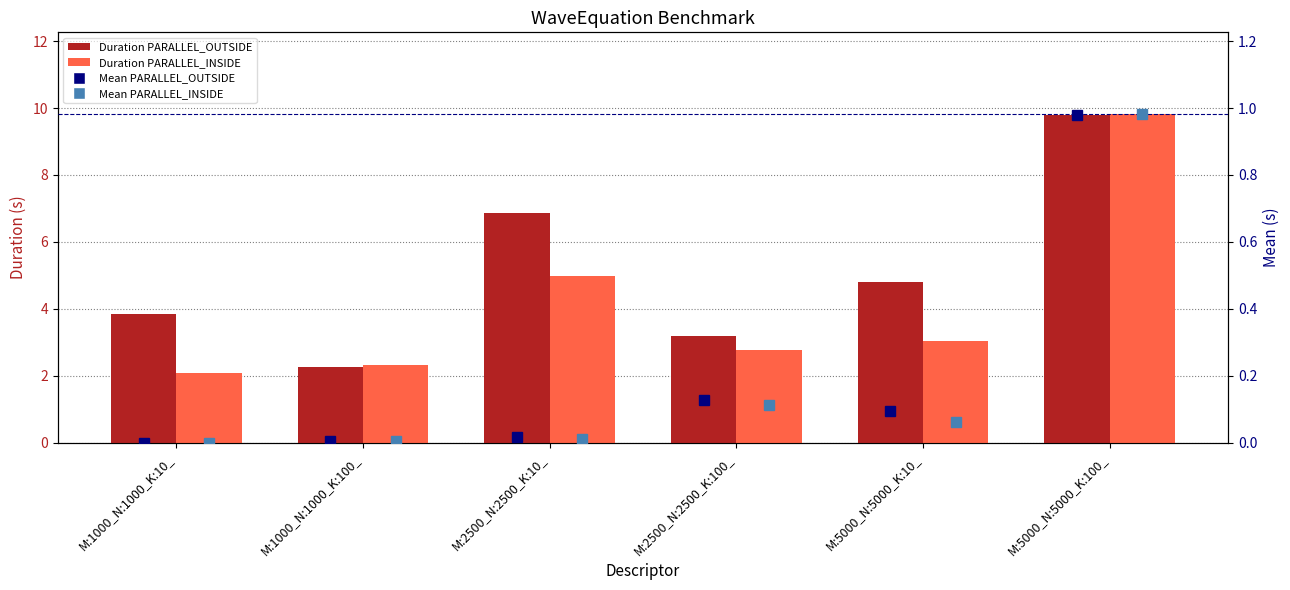

What is the average value of the PARALLEL_OUTSIDE series?

5.1